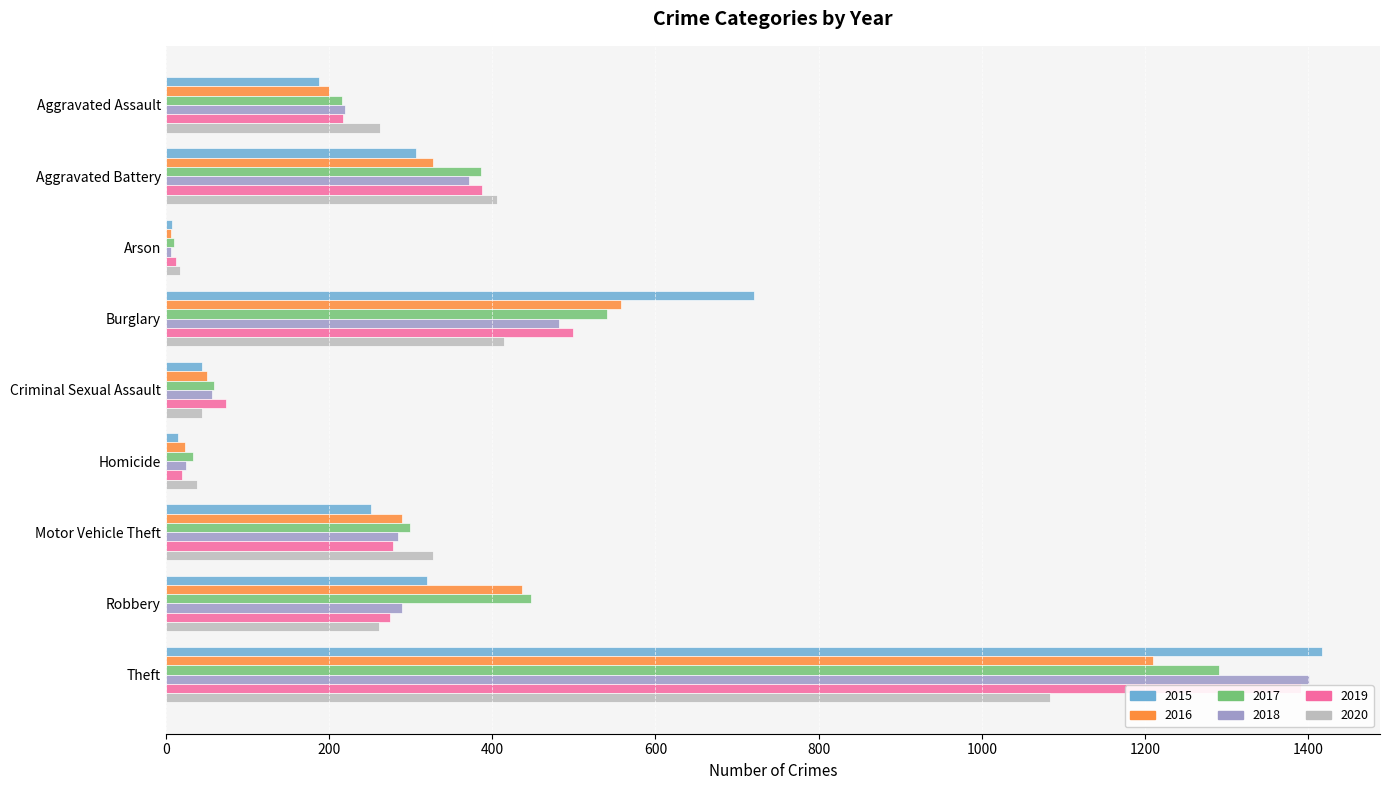

What is the sum of the 2016 values at Arson and Aggravated Battery?

335